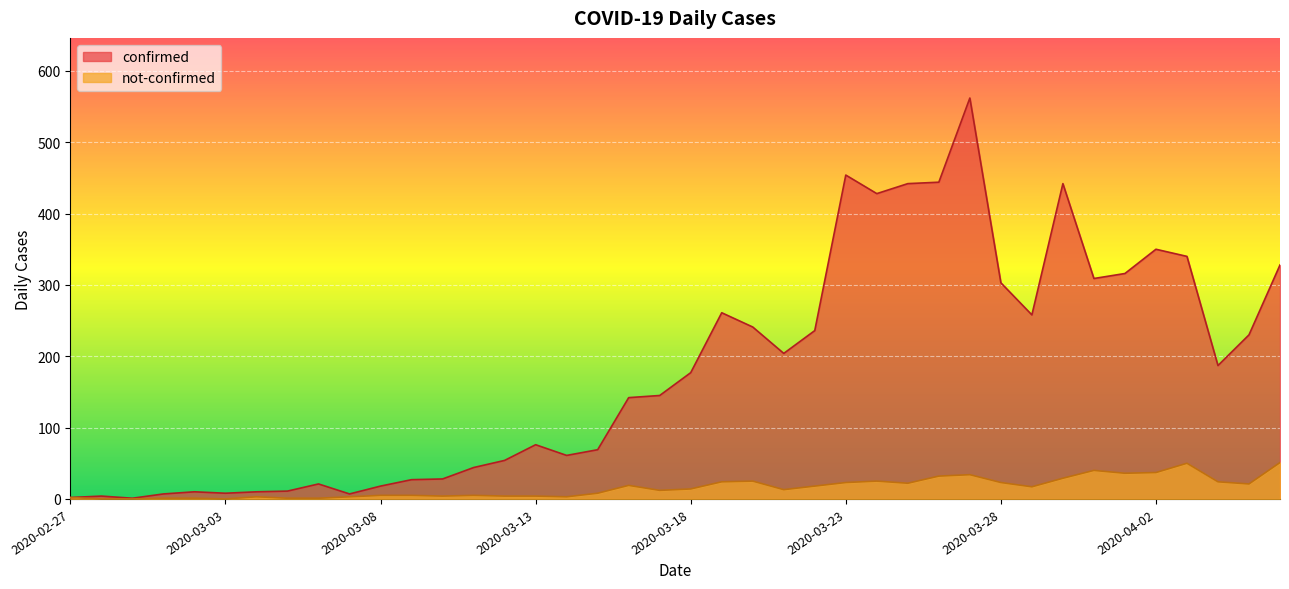

Which category has the lowest value in the not-confirmed series?

2020-02-28